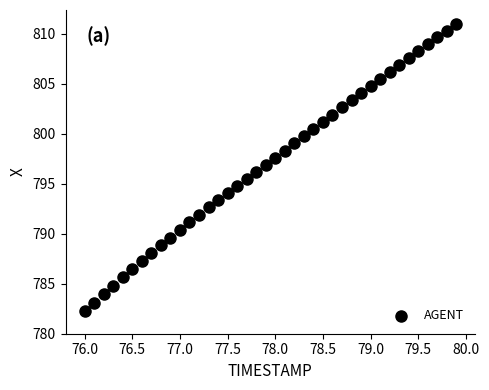

What is the range of Y values (max minus min)?

28.7